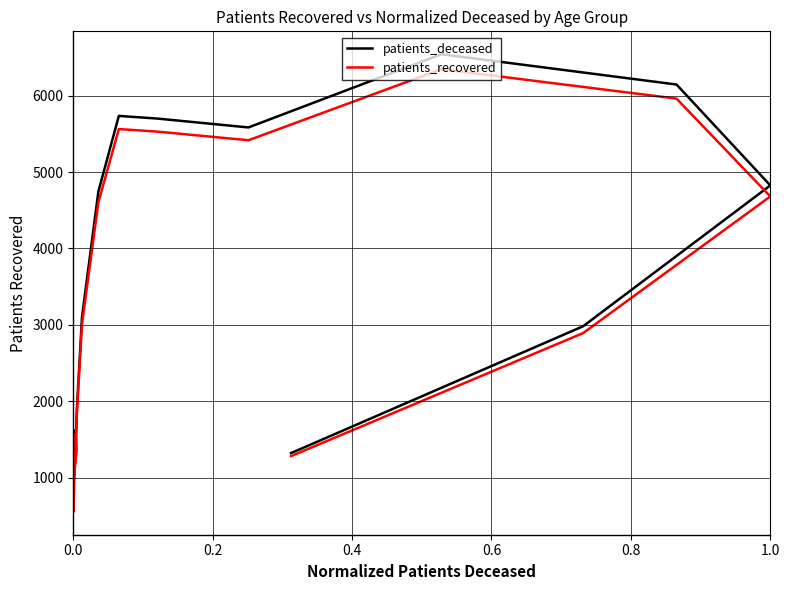

What is the sum of all patients_recovered values?

52995.0